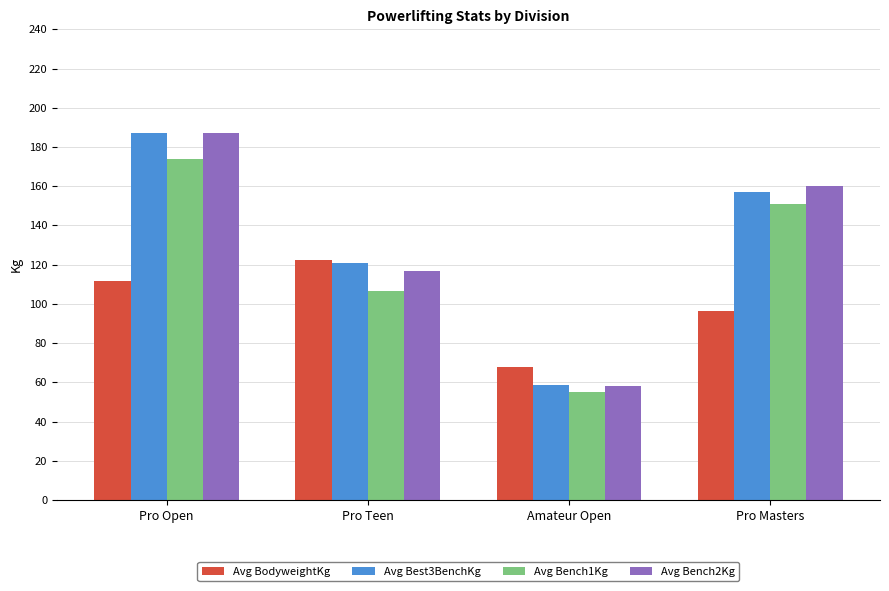

How many bars are there in total?

16